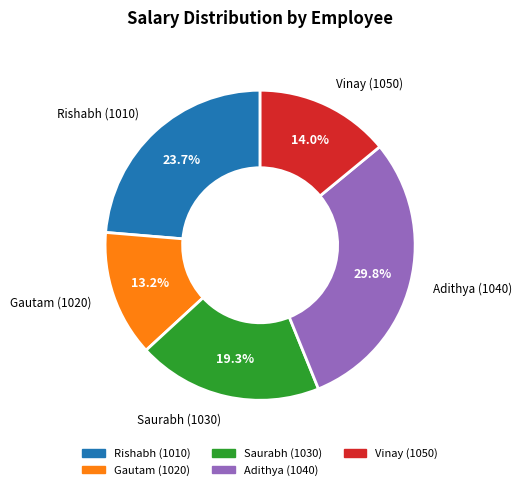

True or false: Vinay (1050) accounts for 14% of the total.

True